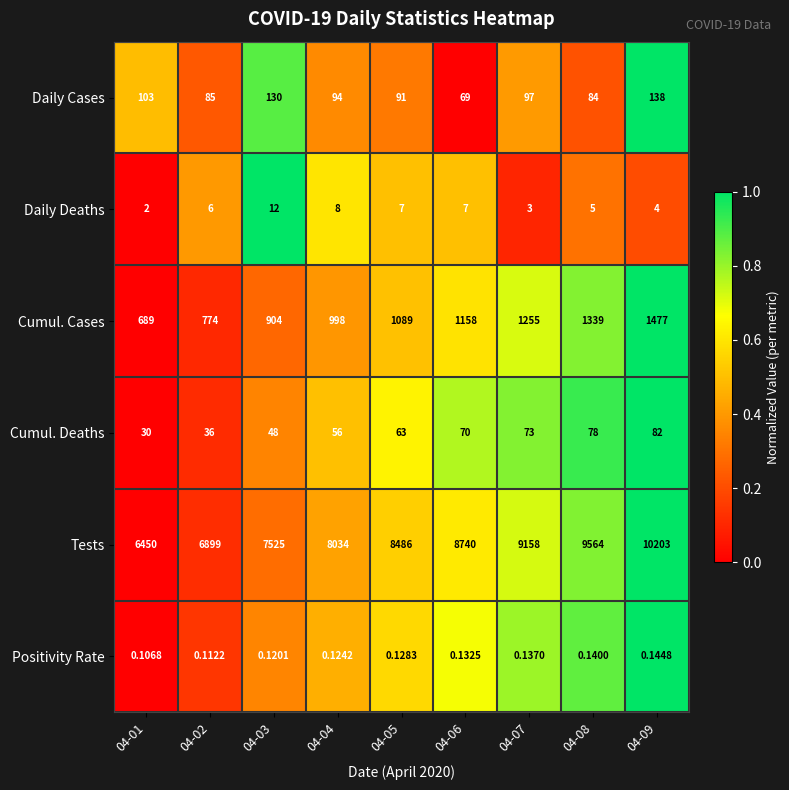

Which series has the largest total across all categories?

Tests